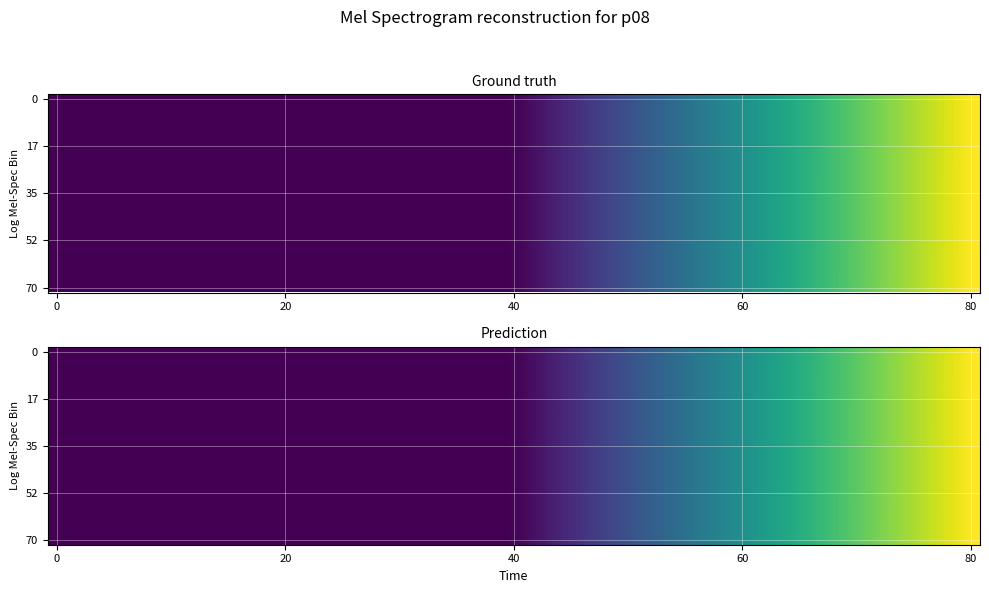

What is the sum of the 2 values at border and total?

1.3